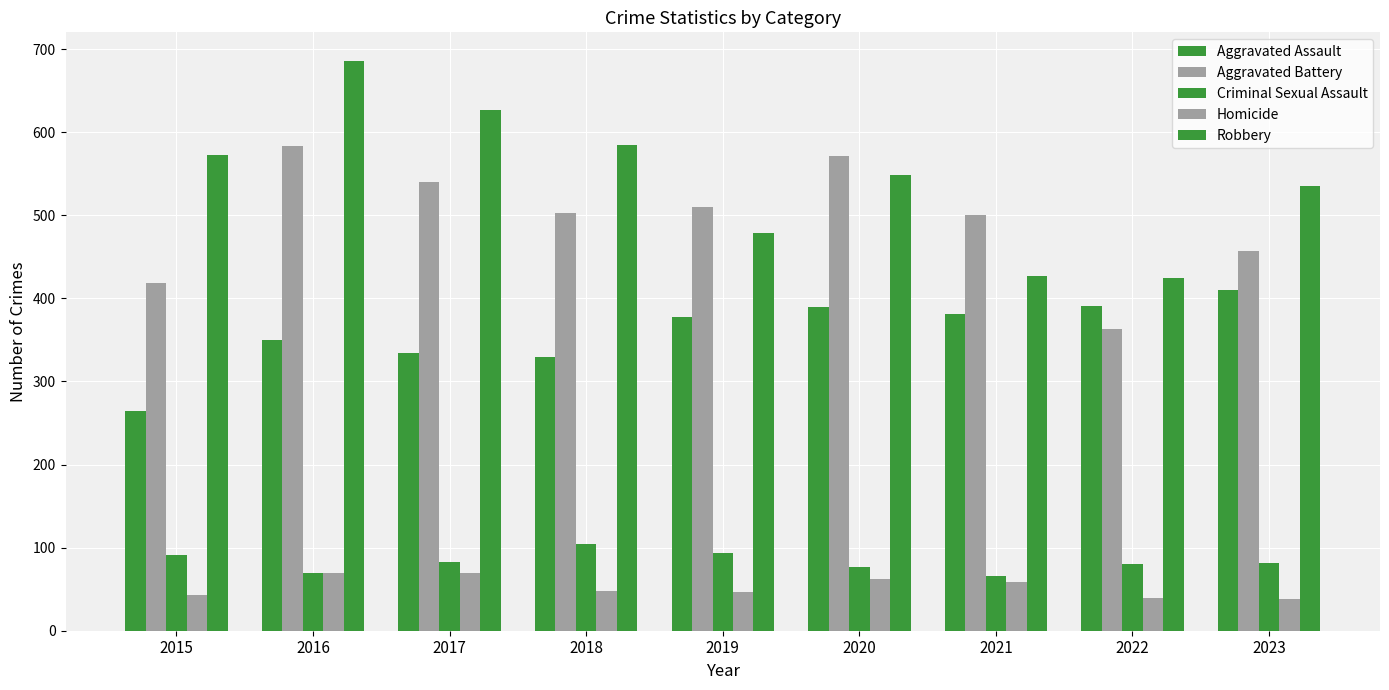

What is the average value of the Aggravated Assault series?

359